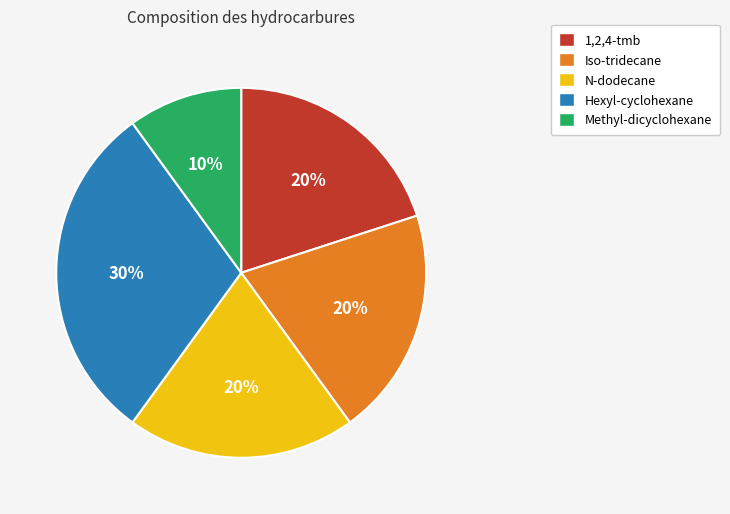

Does 1,2,4-tmb account for over 50% of the chart?

No